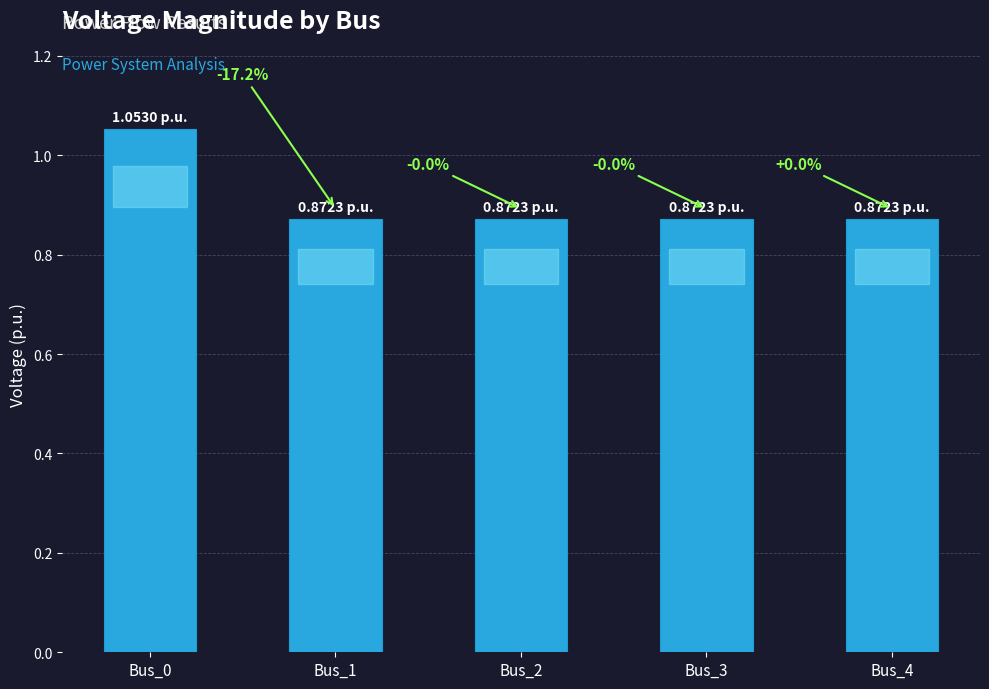

What is the sum of the values at Bus_0 and Bus_3?

1.9